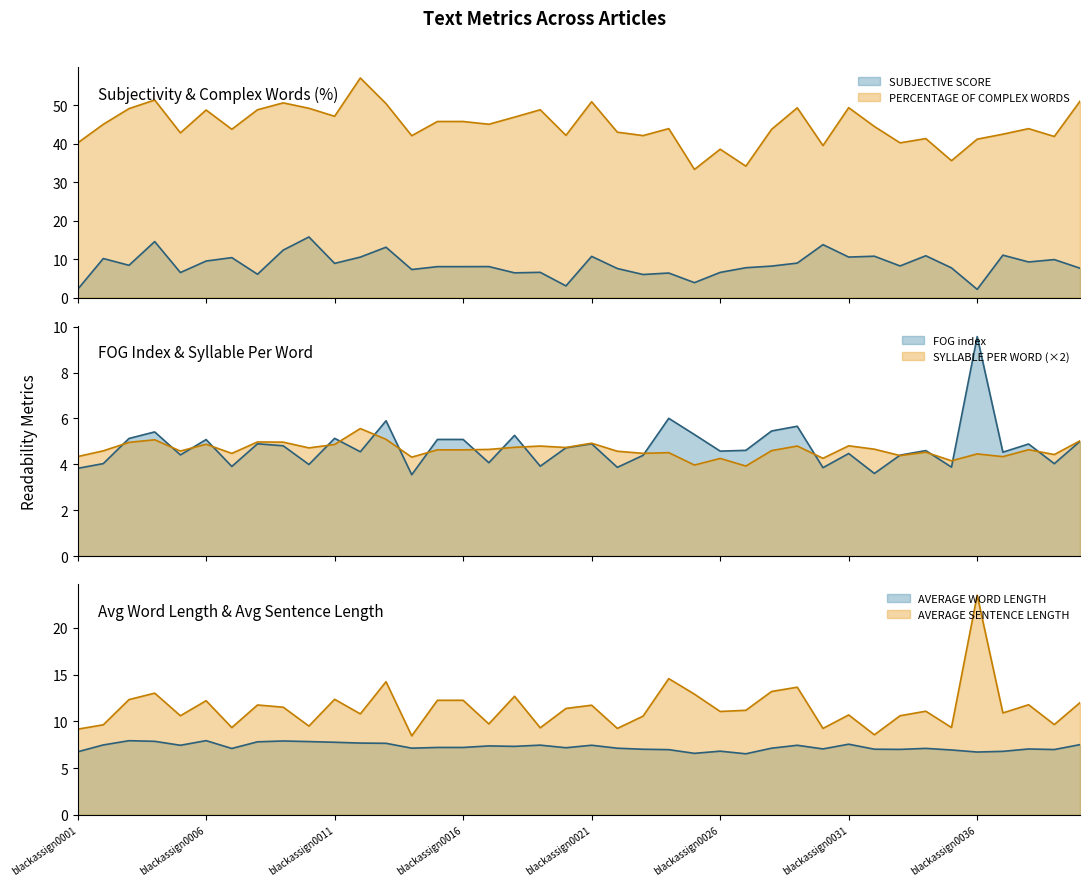

What is the maximum value for AVERAGE WORD LENGTH?

7.9